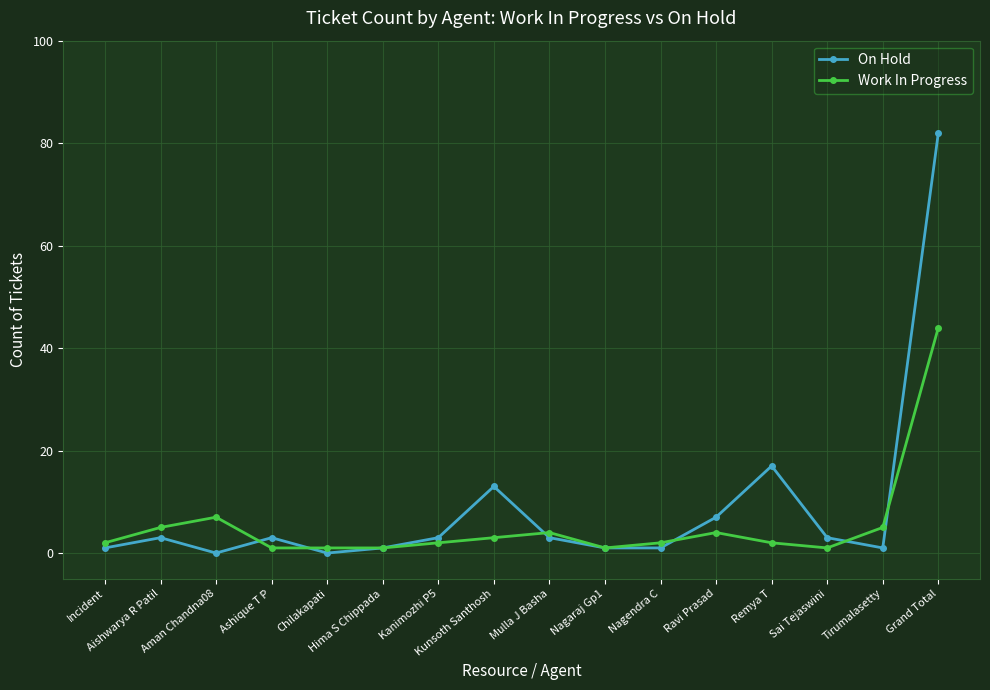

Reading left to right, extract all data points from this chart.

On Hold: 1	3	0	3	0	1	3	13	3	1	1	7	17	3	1	82
Work In Progress: 2	5	7	1	1	1	2	3	4	1	2	4	2	1	5	44